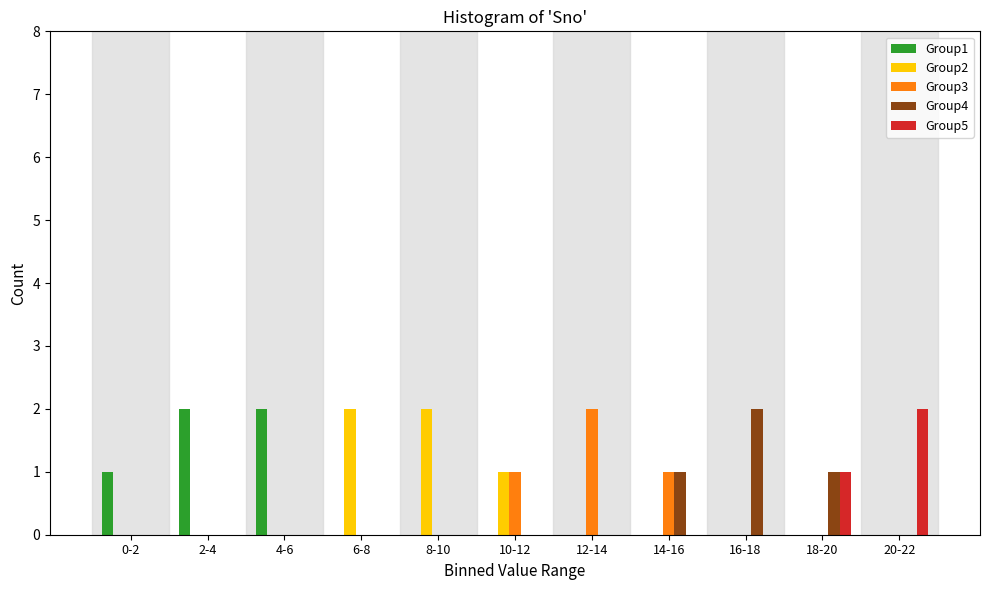

What is the sum of all Group4 values?

4